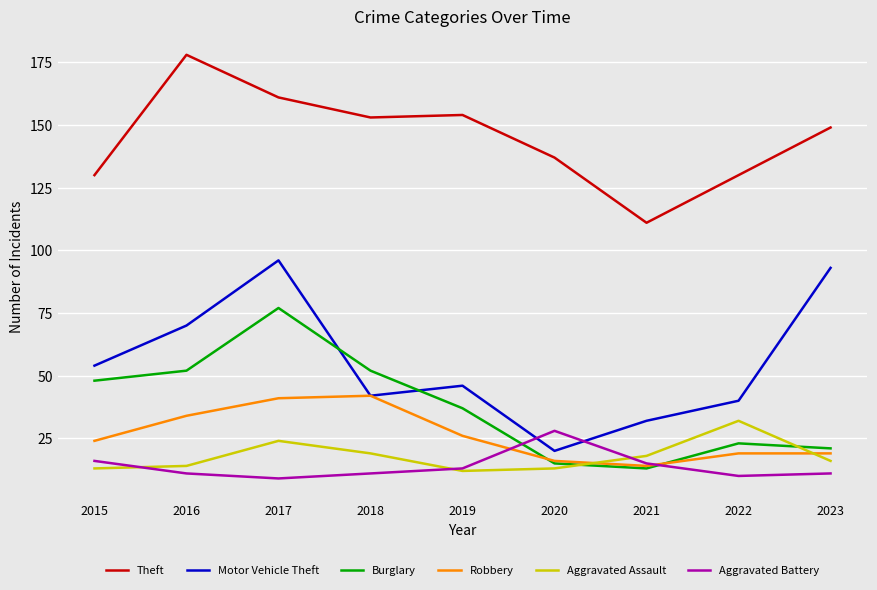

What is the difference between the highest and lowest values at 2022?

120